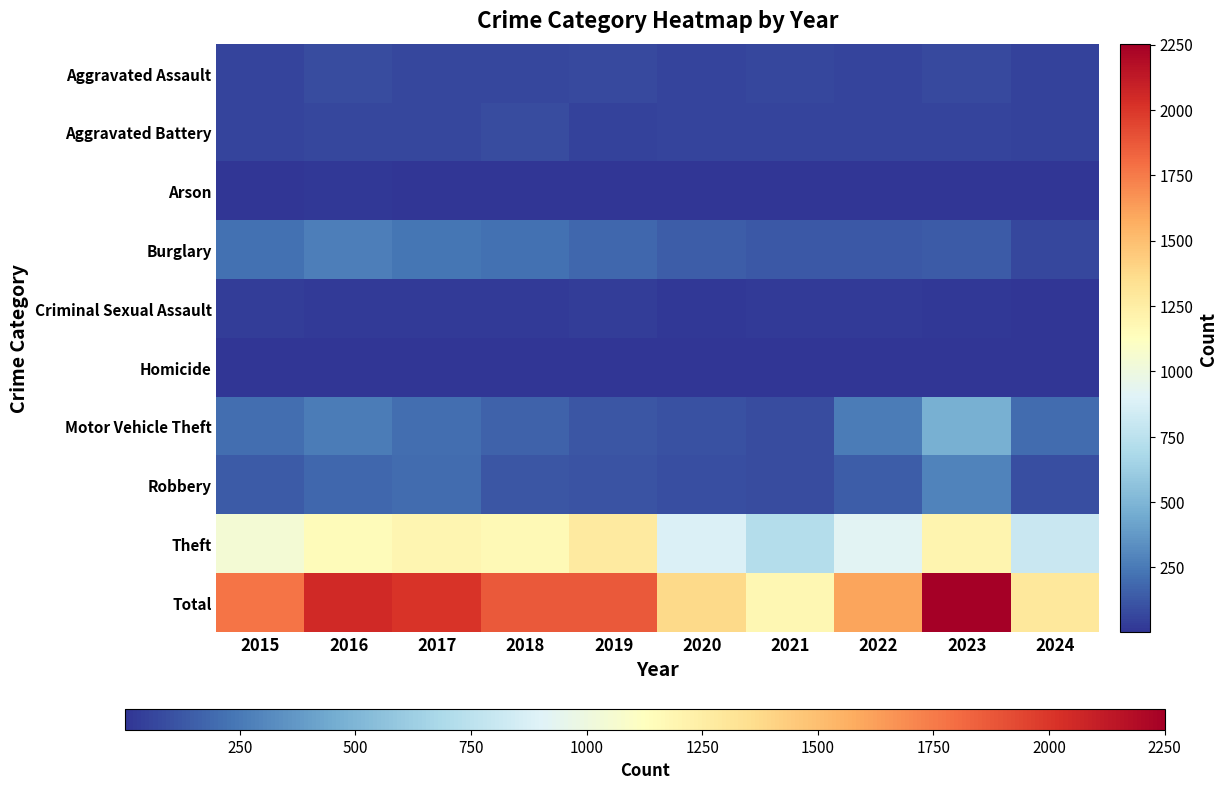

At 2016, list the series in order from largest to smallest.

Total, Theft, Burglary, Motor Vehicle Theft, Robbery, Aggravated Assault, Aggravated Battery, Criminal Sexual Assault, Arson, Homicide